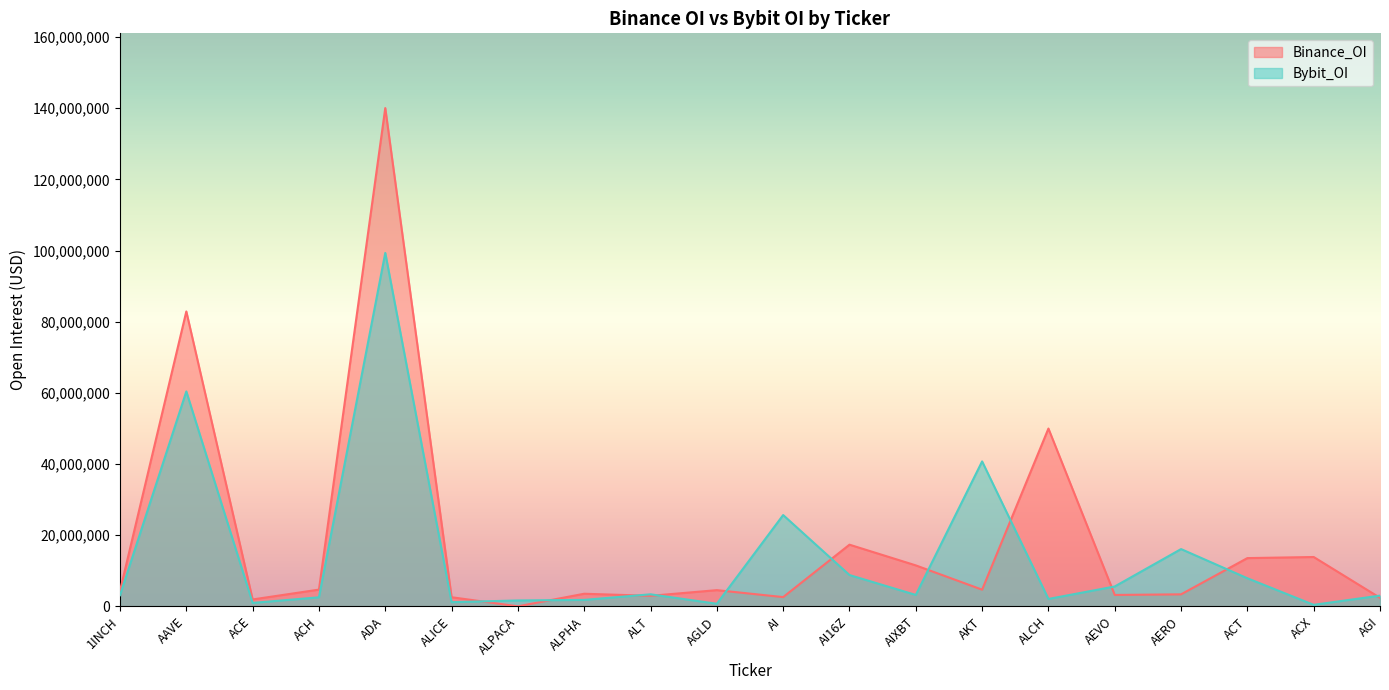

In Binance_OI, how many points are higher than both neighbors (excluding endpoints)?

7